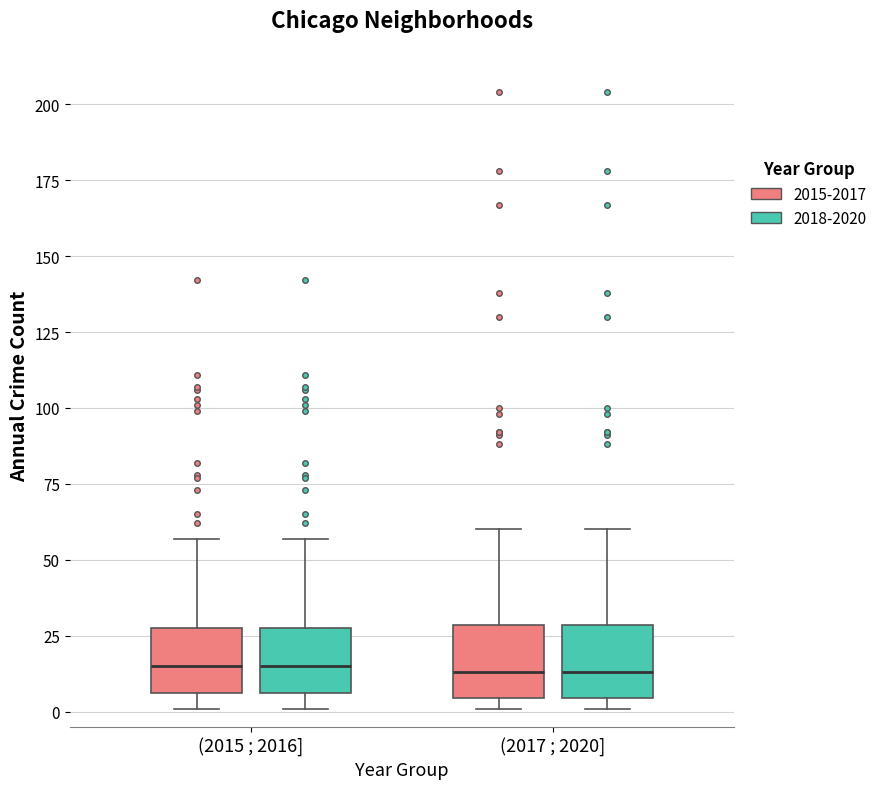

Reading left to right, transcribe this box plot: for each box, give where its median line is, the range the box spans, and where its two whiskers end, as read against the y-axis. The values are not printed on the chart, so give them approximately, as read against the axis.

(2015 ; 2016] (2015-2017): median 15, box 5 to 30, whiskers 0 to 55
(2015 ; 2016] (2018-2020): median 15, box 5 to 30, whiskers 0 to 55
(2017 ; 2020] (2015-2017): median 15, box 5 to 30, whiskers 0 to 60
(2017 ; 2020] (2018-2020): median 15, box 5 to 30, whiskers 0 to 60